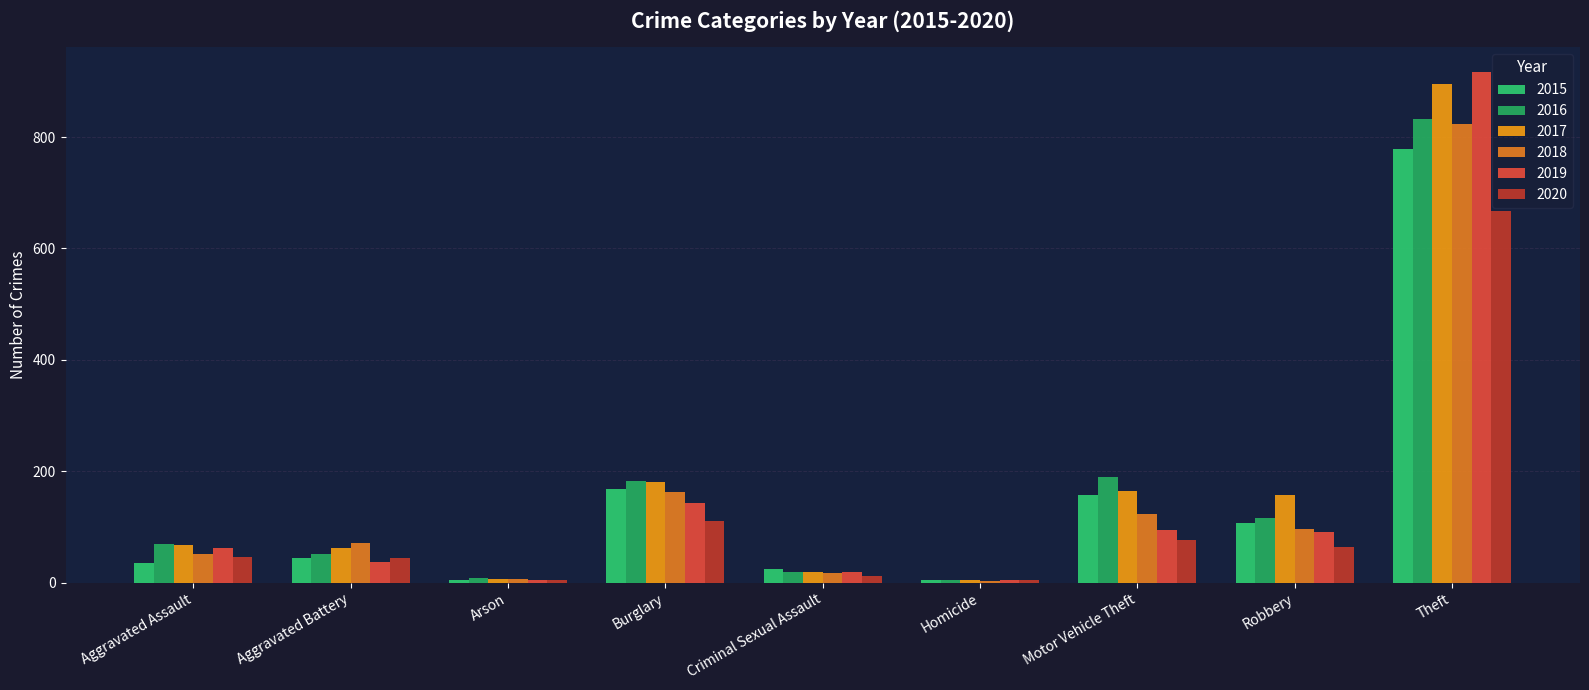

Reading left to right, what are all the values shown in this chart?

2015: 35	44	5	168	25	5	157	108	779
2016: 69	52	8	182	20	4	190	117	832
2017: 67	63	7	181	20	4	165	158	895
2018: 51	71	6	163	17	3	124	96	823
2019: 63	37	5	143	20	4	94	91	916
2020: 47	44	4	111	12	5	77	65	667